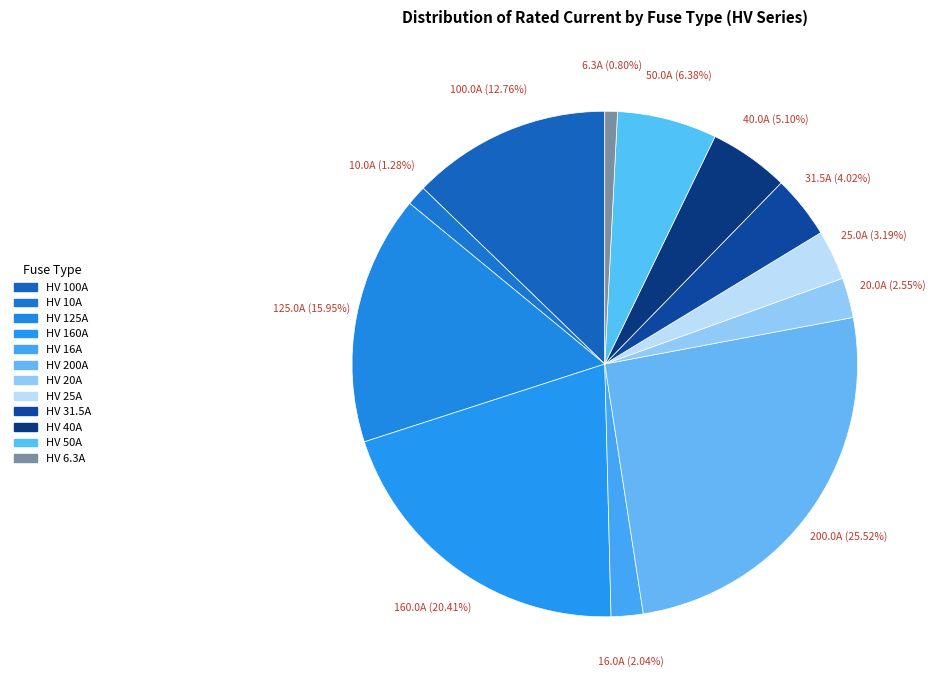

Which category has the smallest portion of the pie?

HV 6.3A